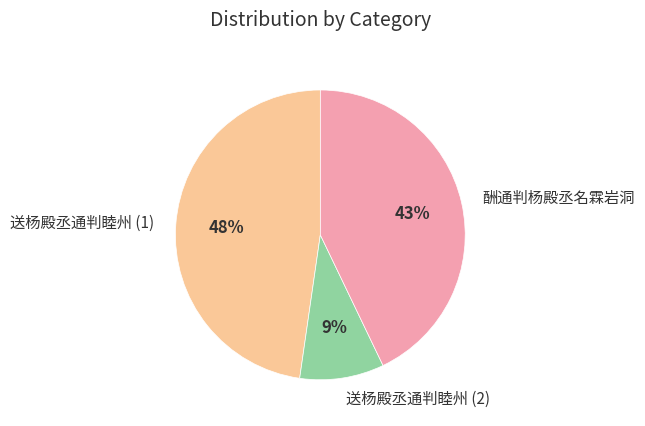

Rank the categories by value from lowest to highest.

送杨殿丞通判睦州 (2), 酬通判杨殿丞名霖岩洞, 送杨殿丞通判睦州 (1)